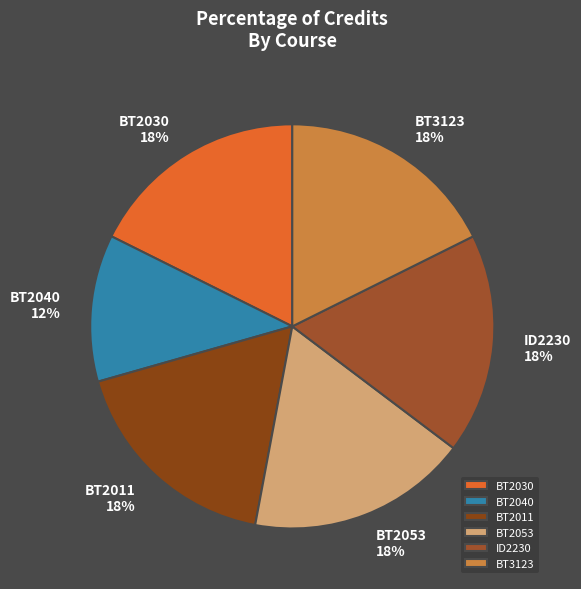

To the nearest percent, what portion does BT2053 represent?

18%